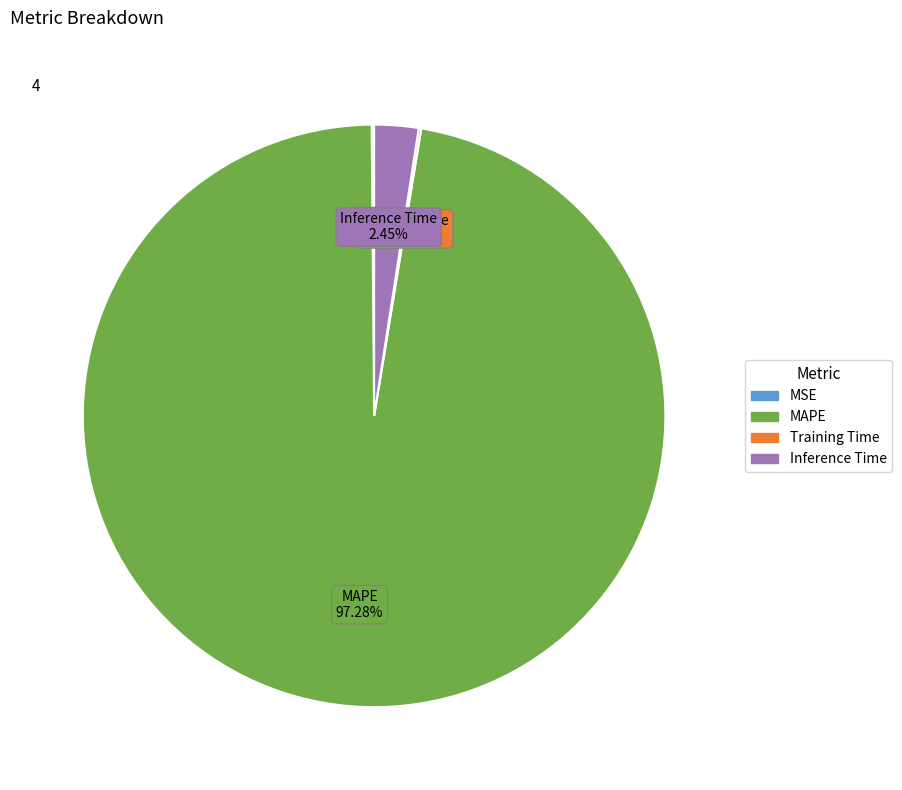

Which slice is the largest?

MAPE